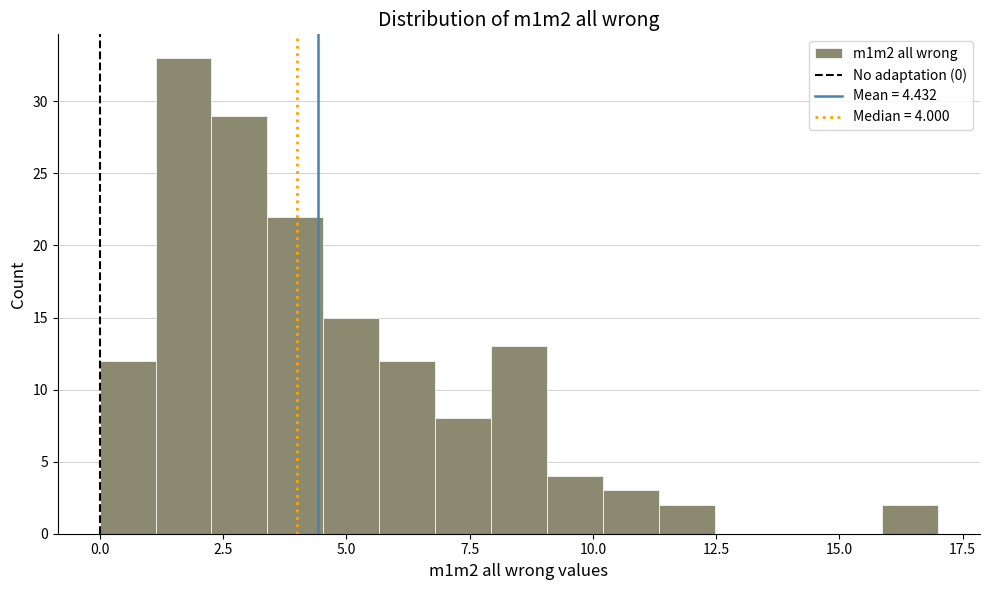

Read against the x-axis, roughly where is the centre of the tallest bar?

1.5